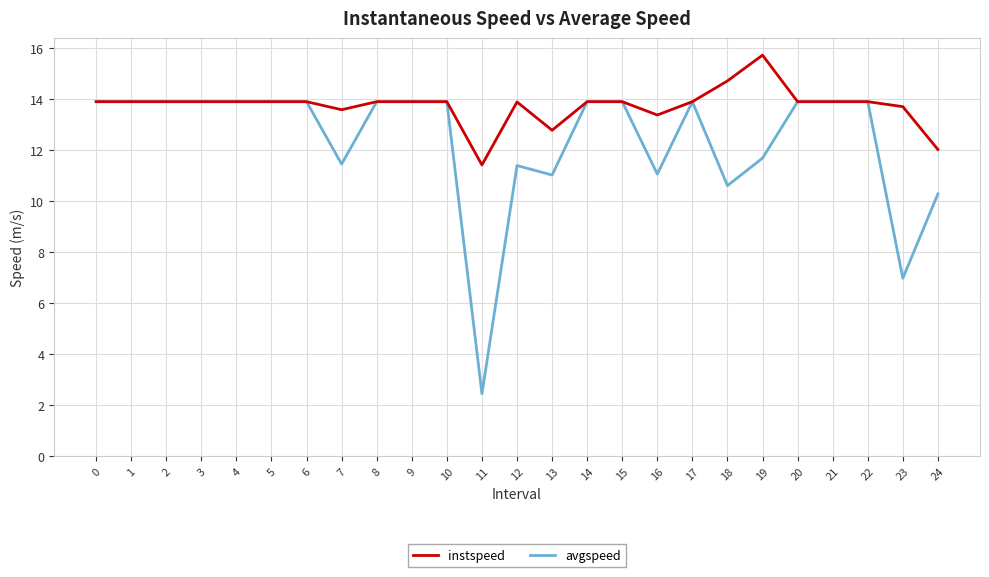

Which category has the lowest value in the instspeed series?

11